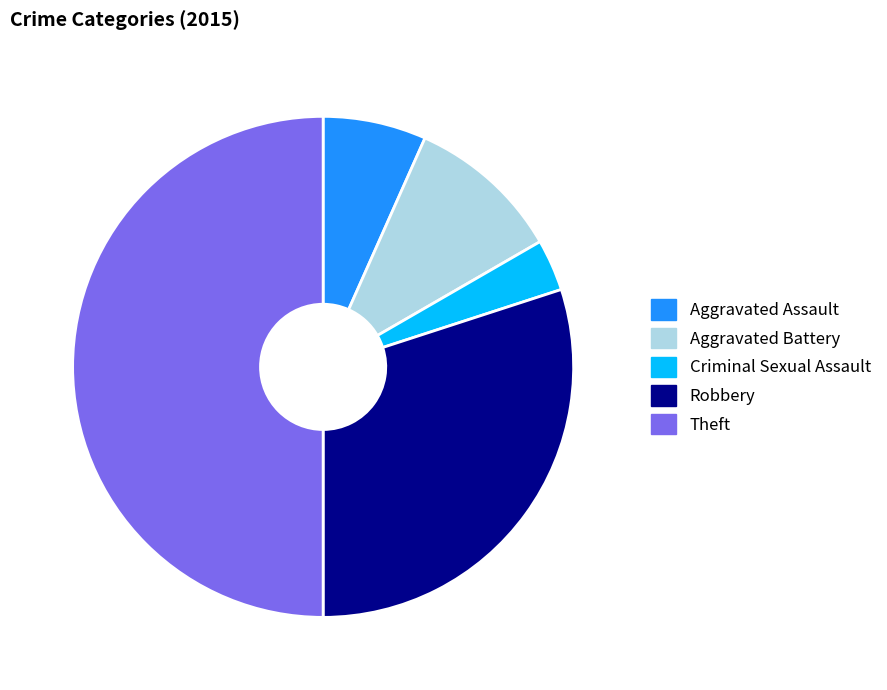

Between Theft and Aggravated Assault, which is larger?

Theft